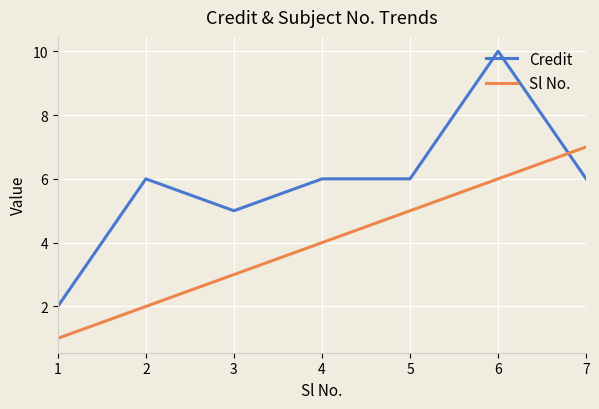

How many lines are shown in the chart?

2